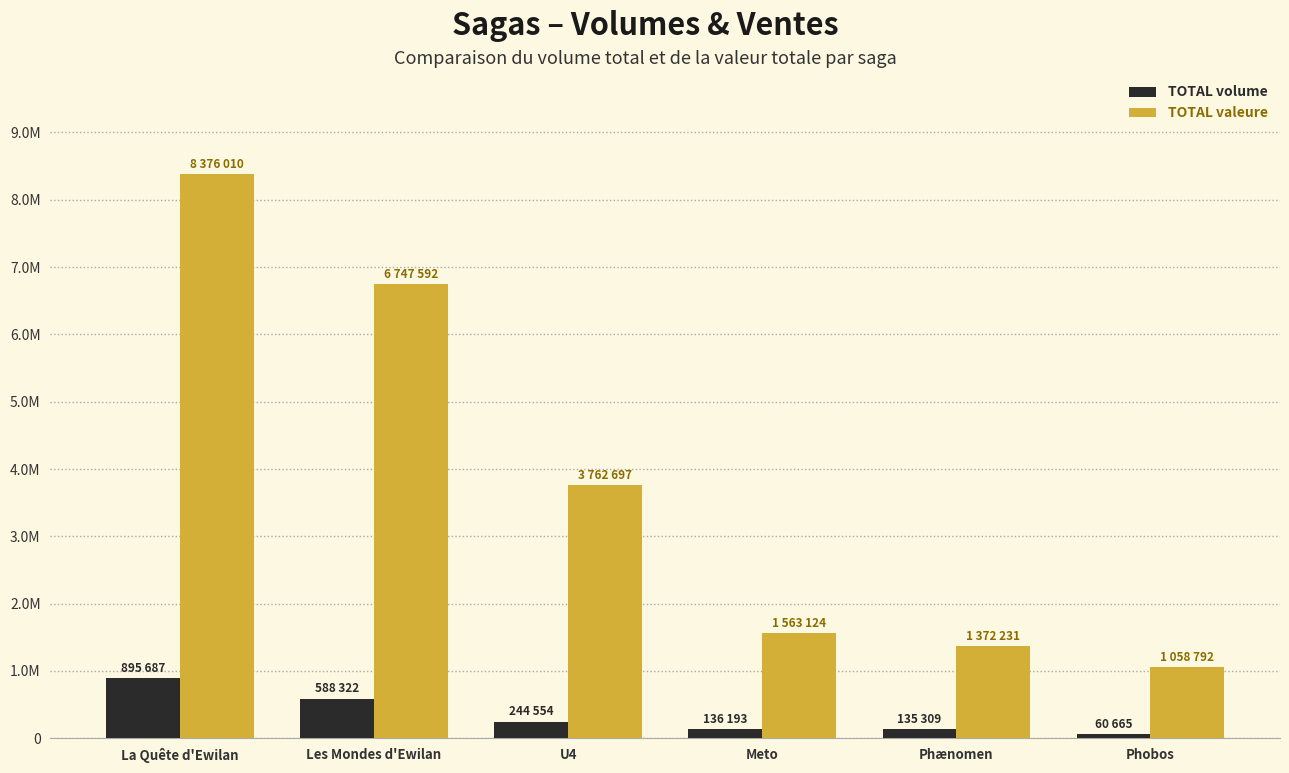

What is the sum of the TOTAL volume values at Meto and Phænomen?

271502.0